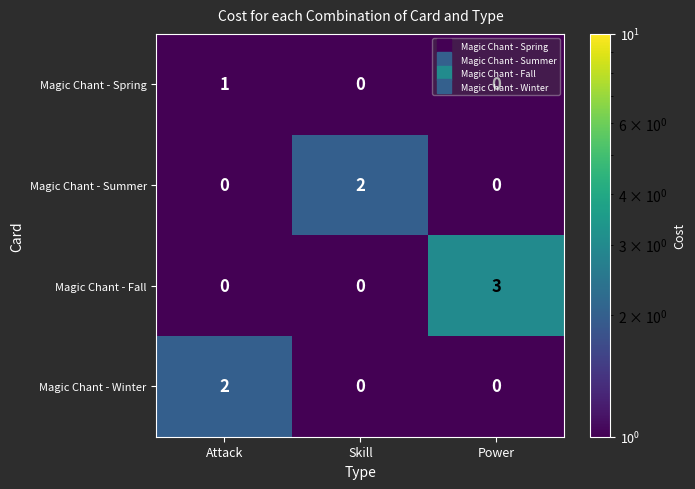

What is the sum of all Magic Chant - Fall values?

3